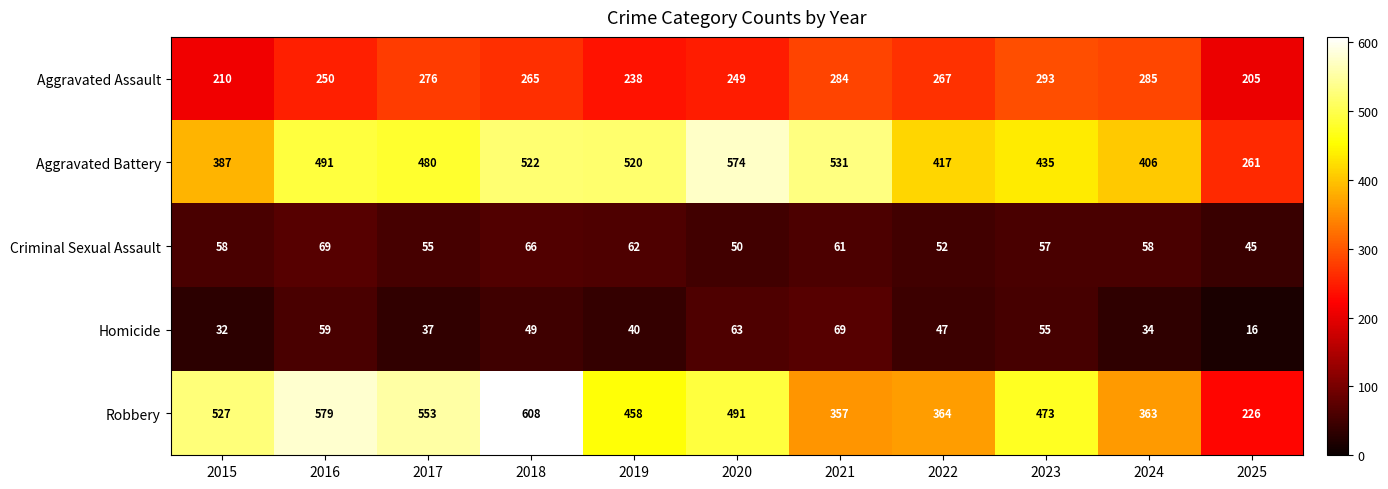

At how many categories does at least one series exceed 538?

4